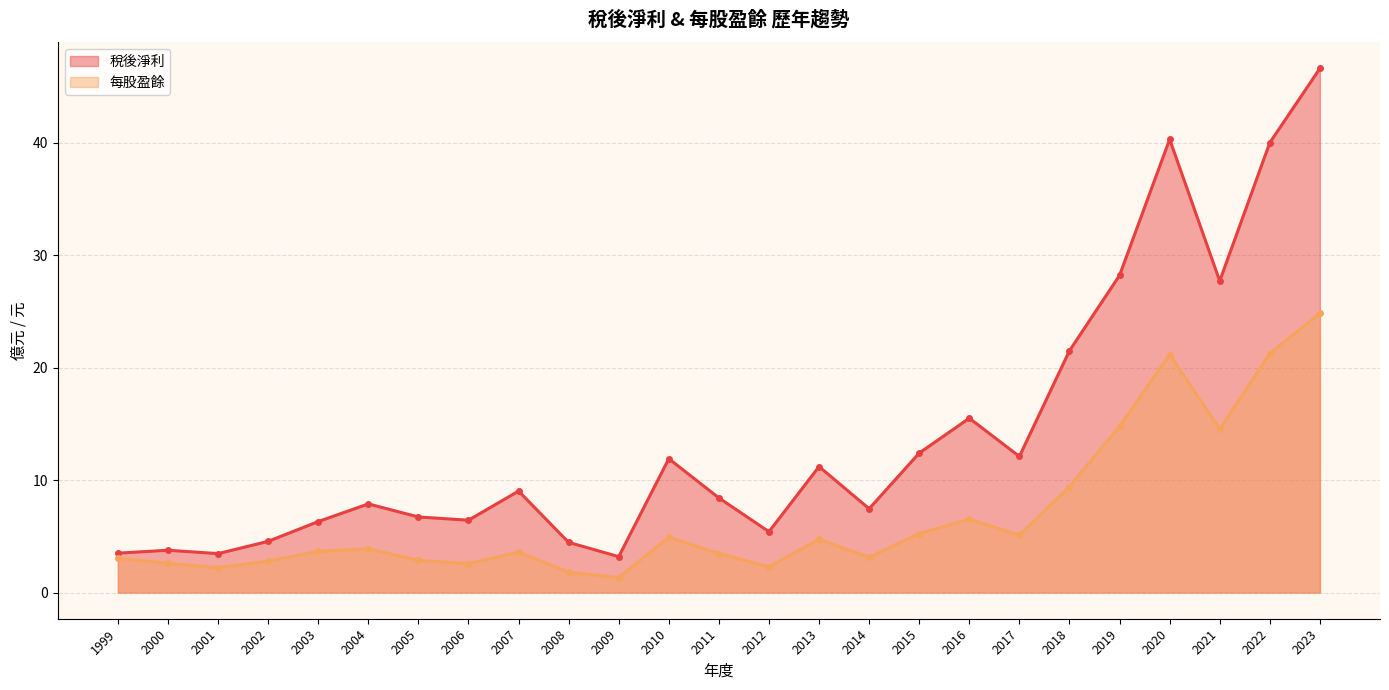

Rank the series at 2014 from lowest to highest value.

每股盈餘, 稅後淨利